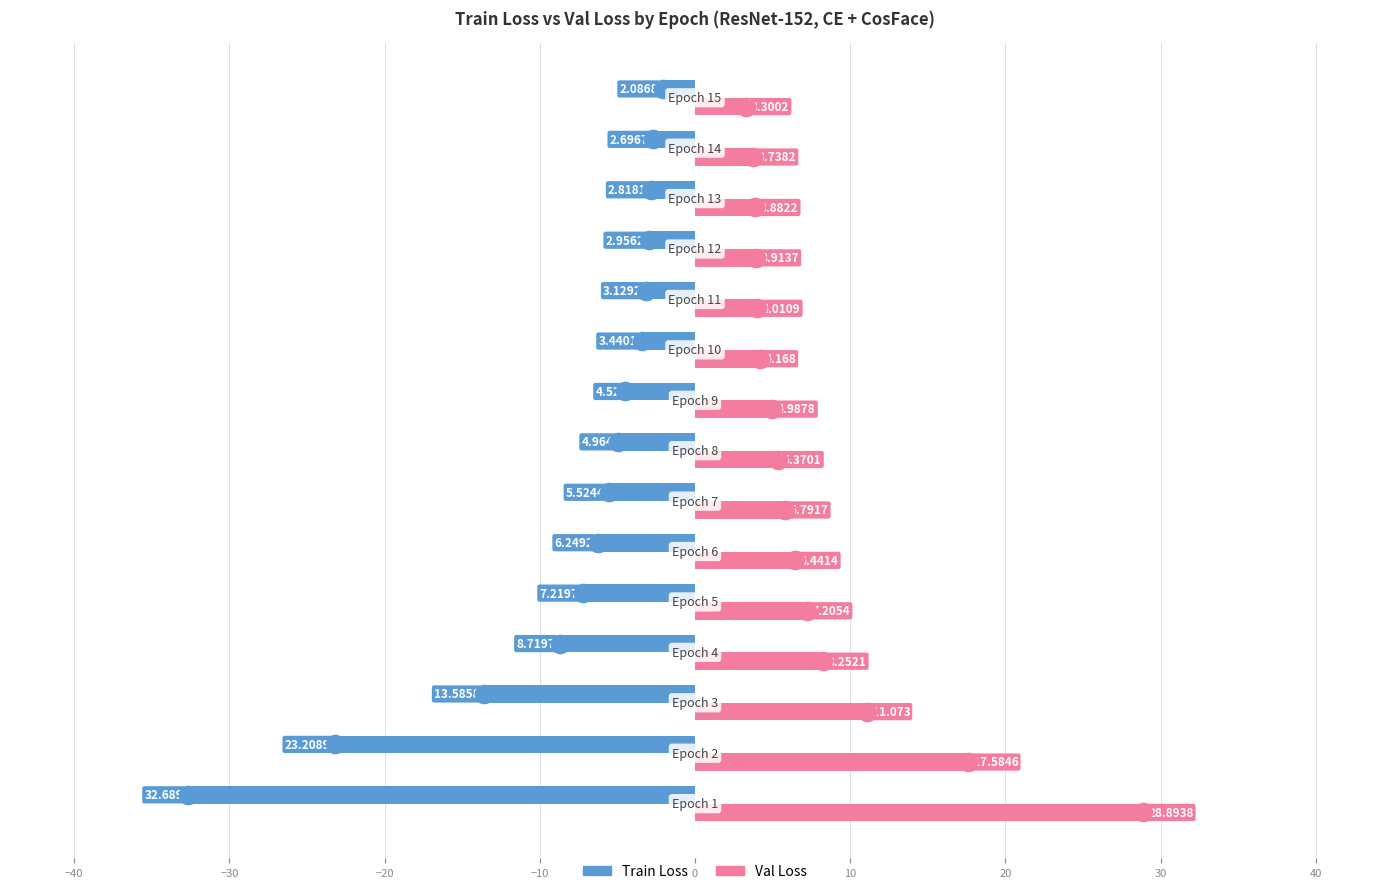

Which series reaches the minimum Y coordinate?

Train Loss